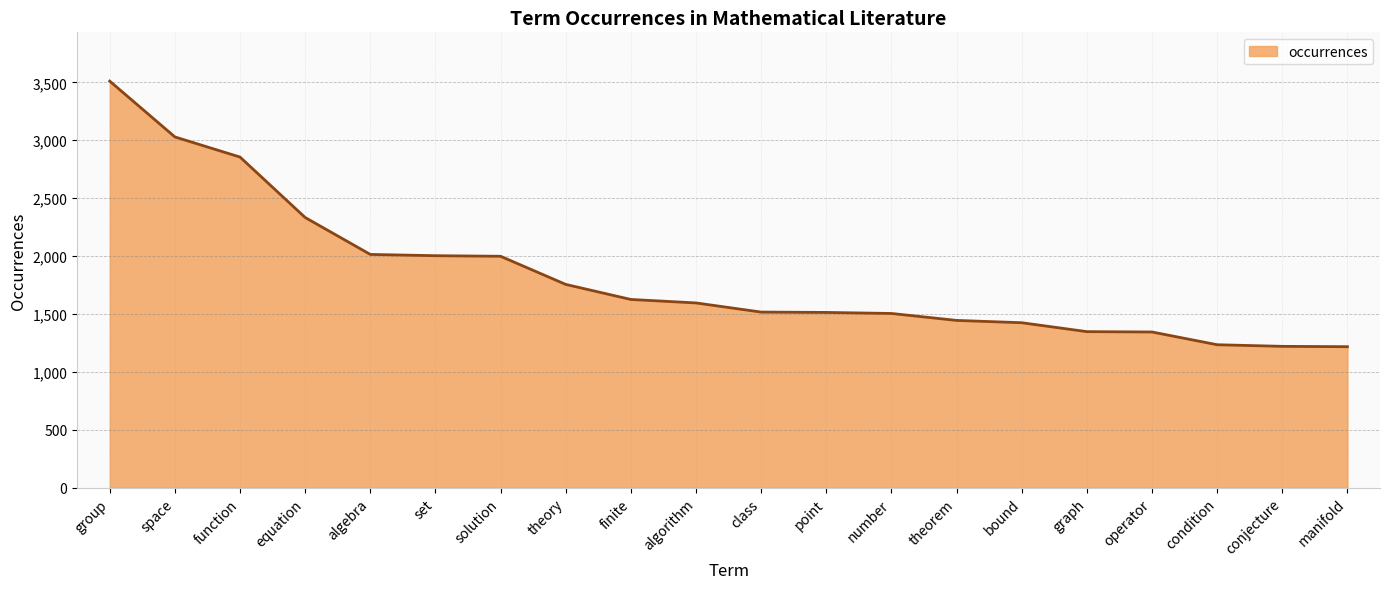

True or false: the data shows 2027 at operator.

False